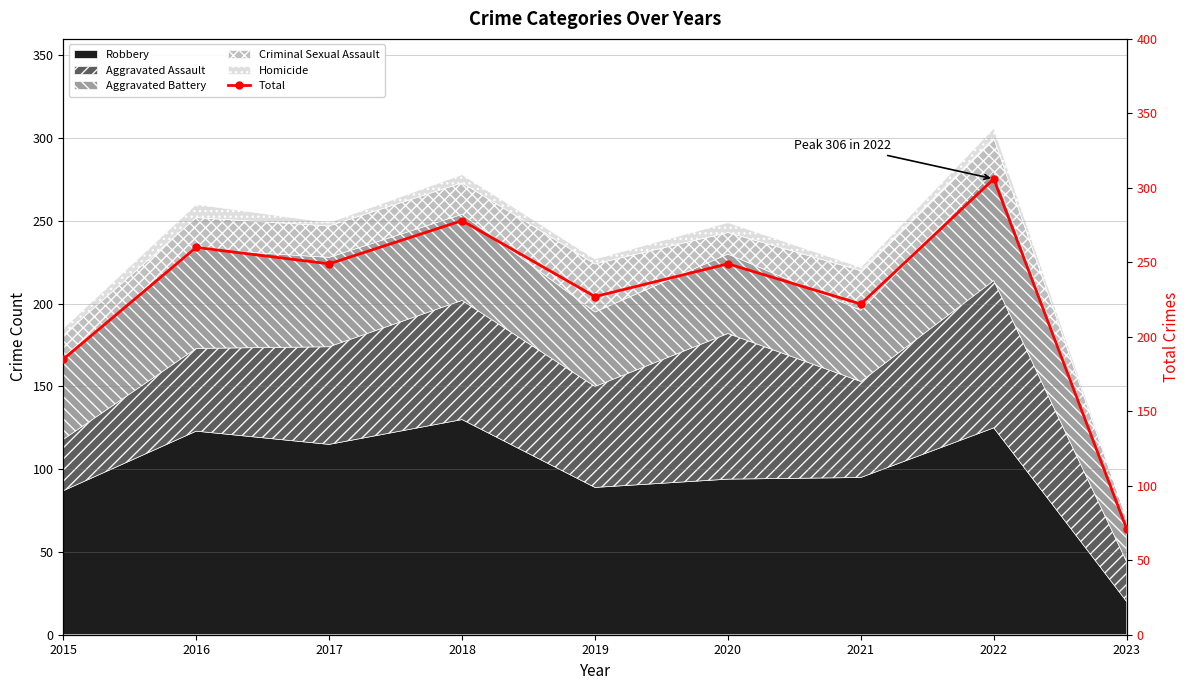

At which category does the chart reach its minimum across all series?

2023